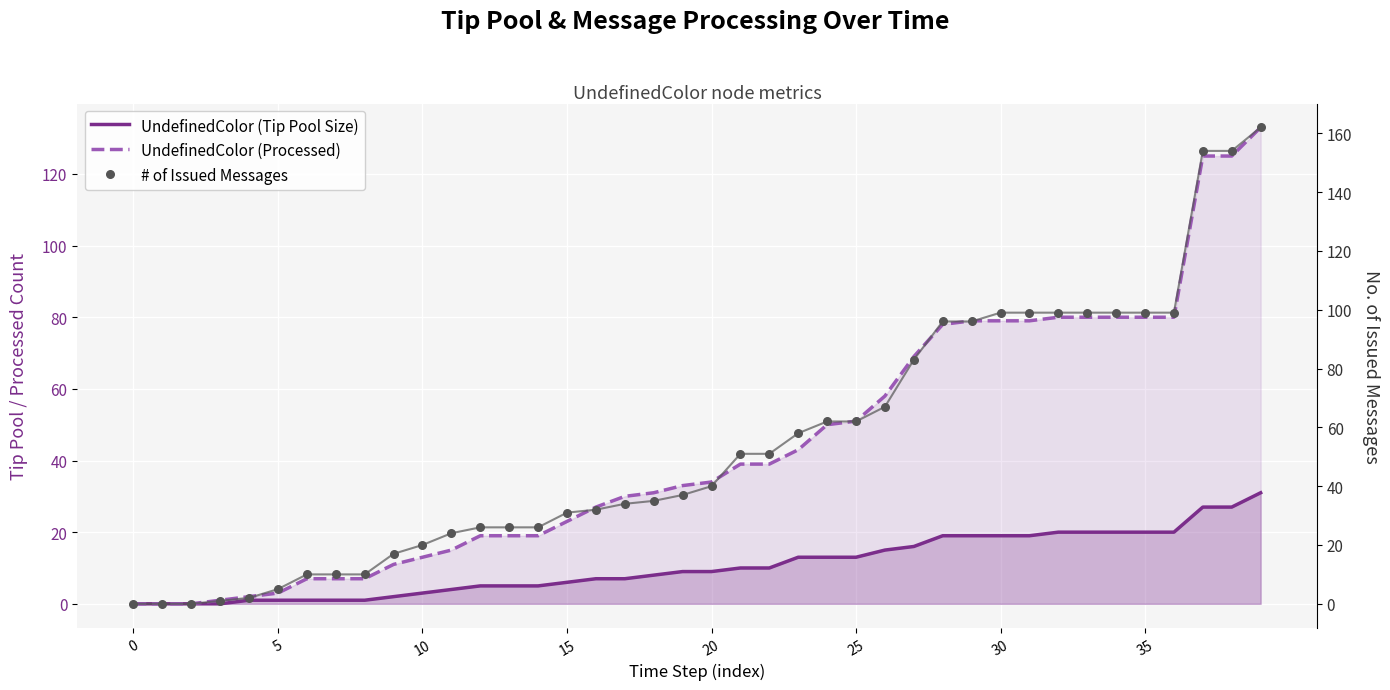

At how many categories does at least one series exceed 81?

13